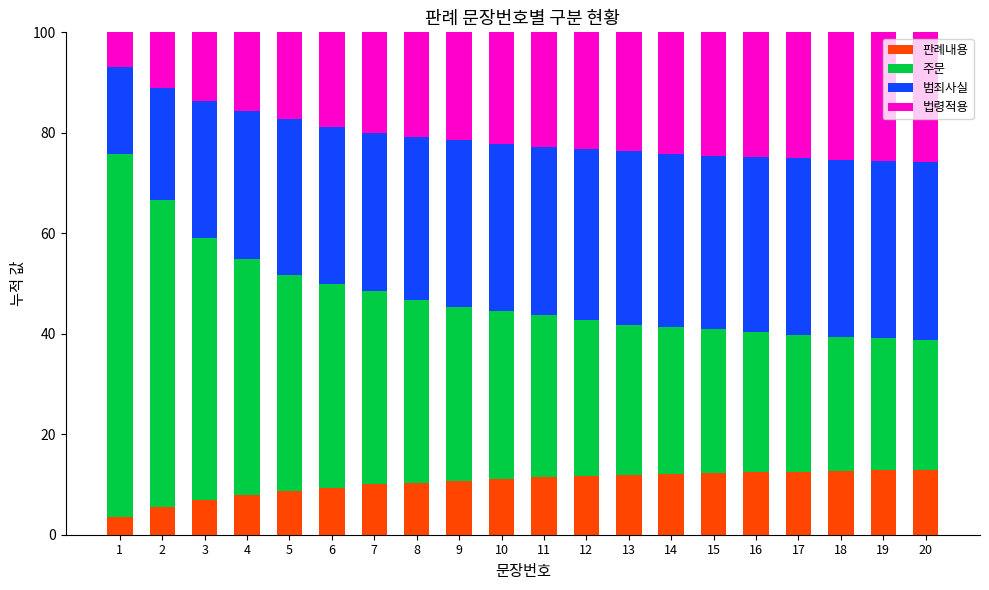

What is the difference between the maximum and minimum values in the 판례내용 series?

9.5